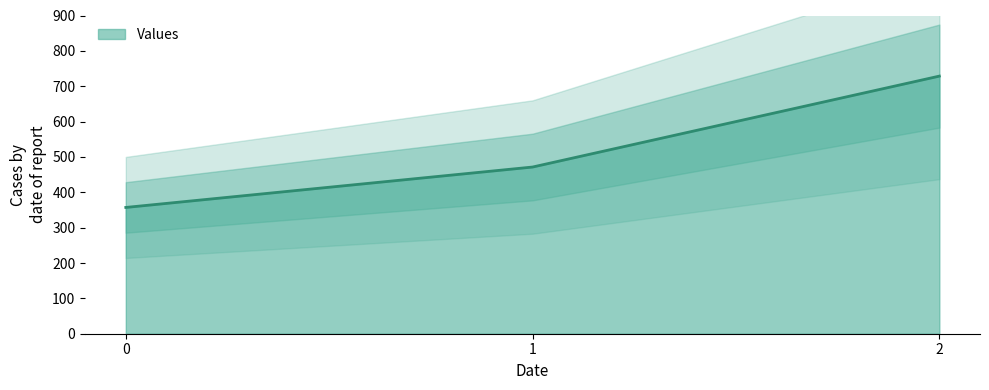

What is the value of the 3rd point from the left?

728.6